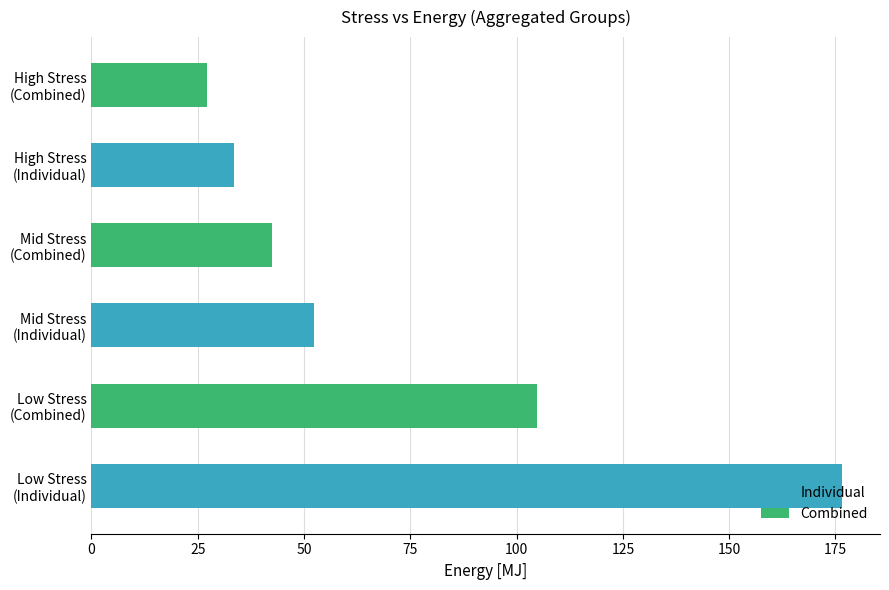

What is the greatest value displayed?

176.6